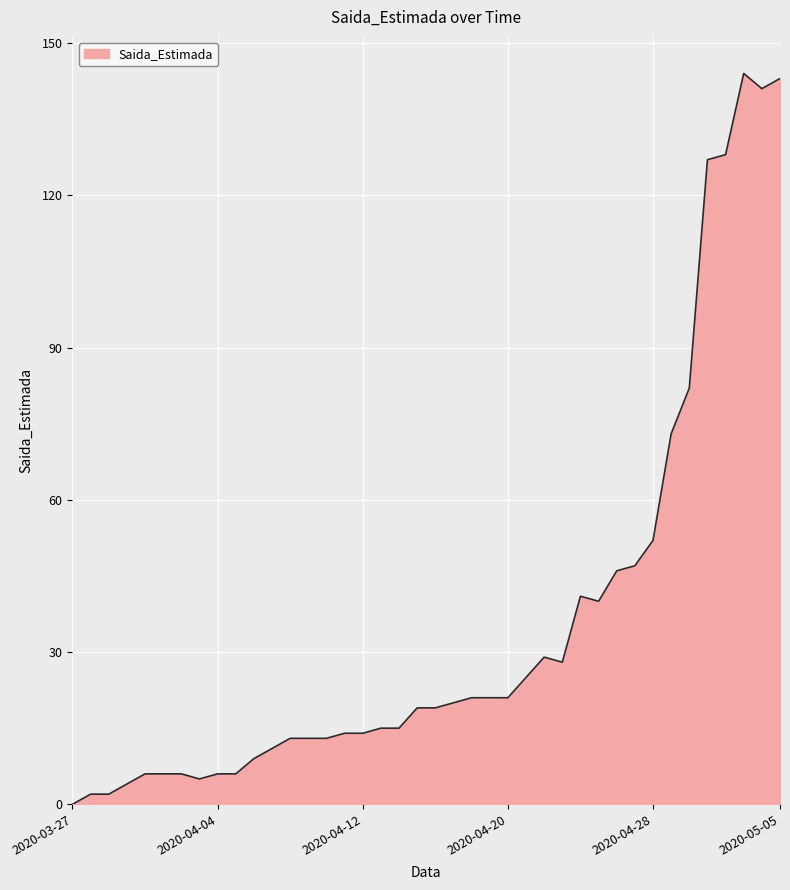

What is the greatest value displayed?

144